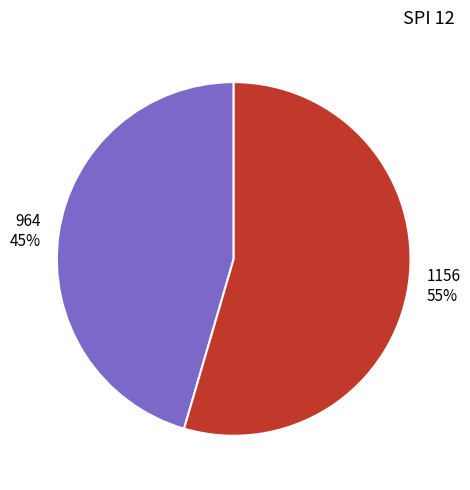

True or false: 1156 accounts for 41% of the total.

False